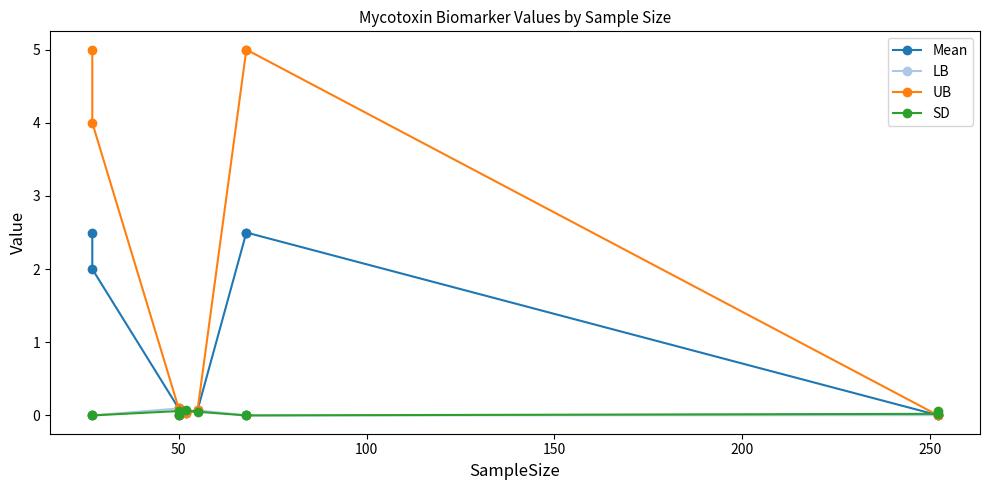

True or false: LB has more than 0 points higher than both neighbors.

True